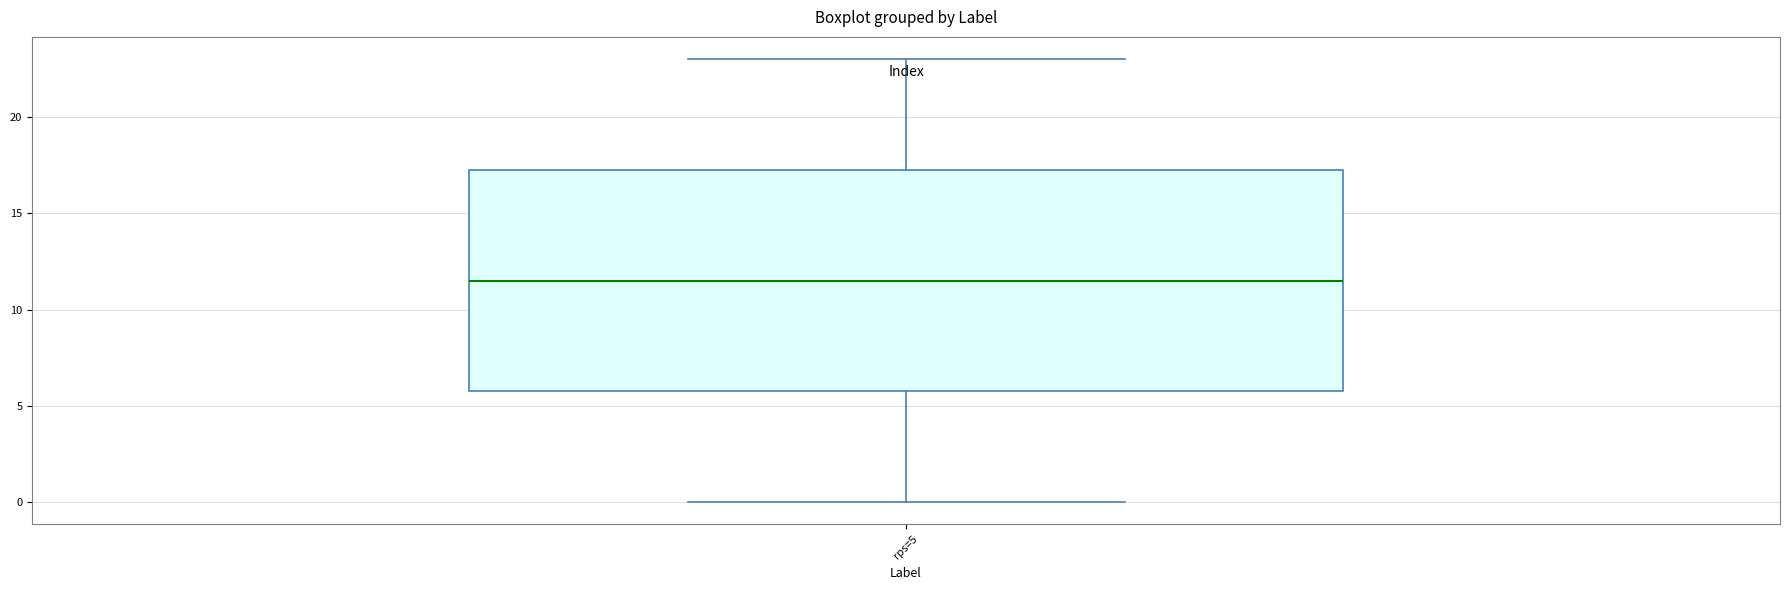

Where does the lower whisker of the box for rps=5 end on the y-axis? The values are not printed on the chart, so give them approximately, as read against the axis.

0.0